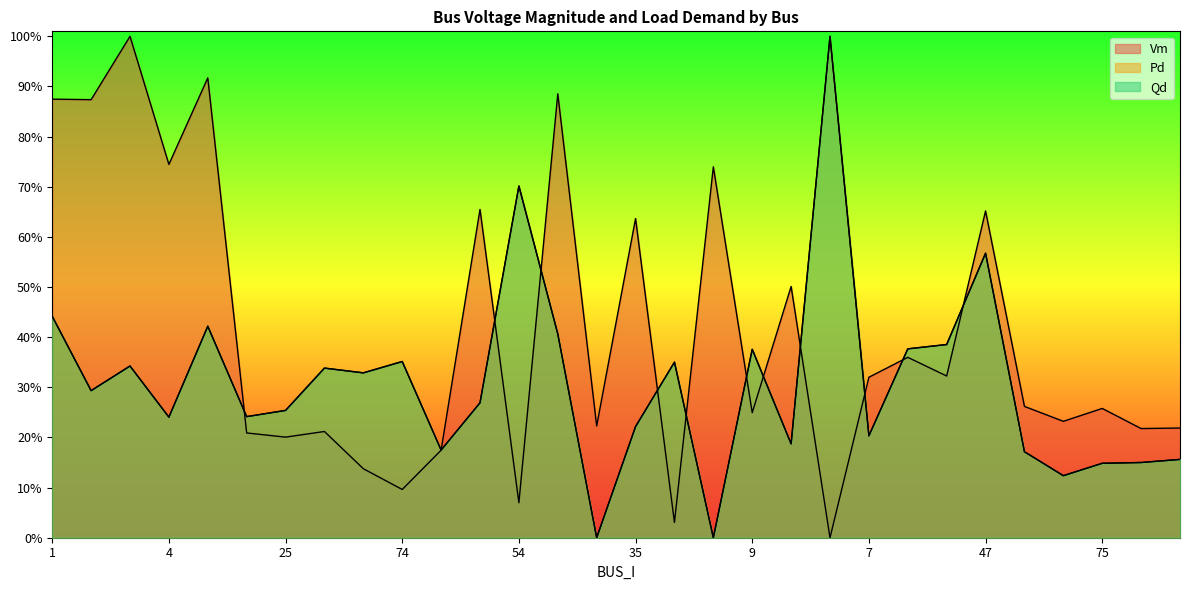

Where is the first local maximum for Vm?

3